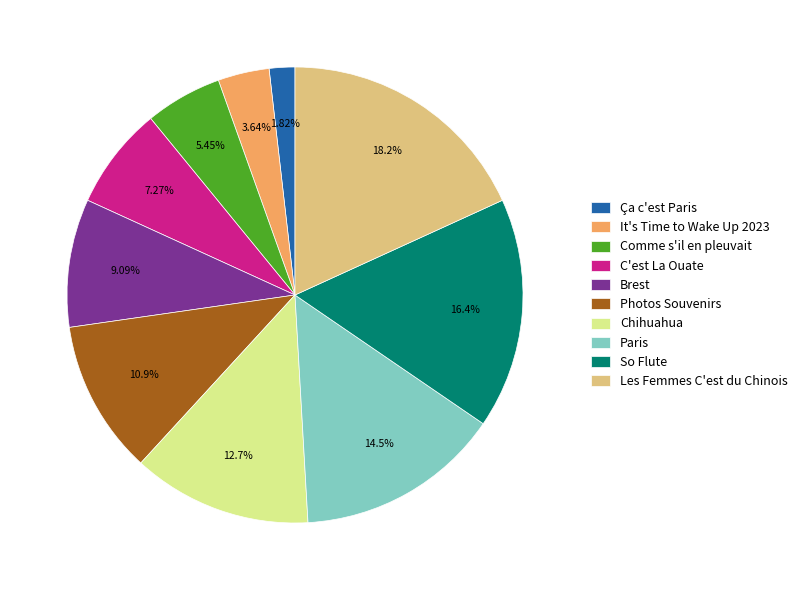

Is Chihuahua the majority of the pie?

No